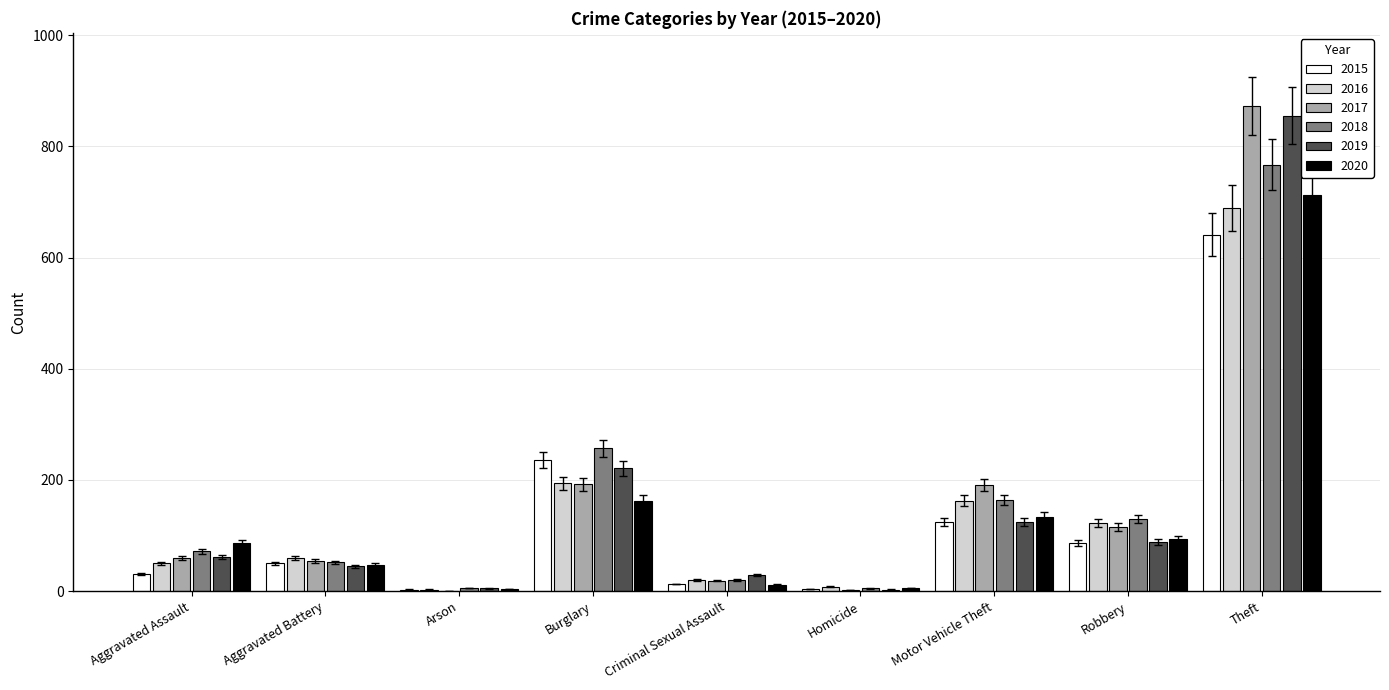

What are all the series names shown in the legend?

2015, 2016, 2017, 2018, 2019, 2020